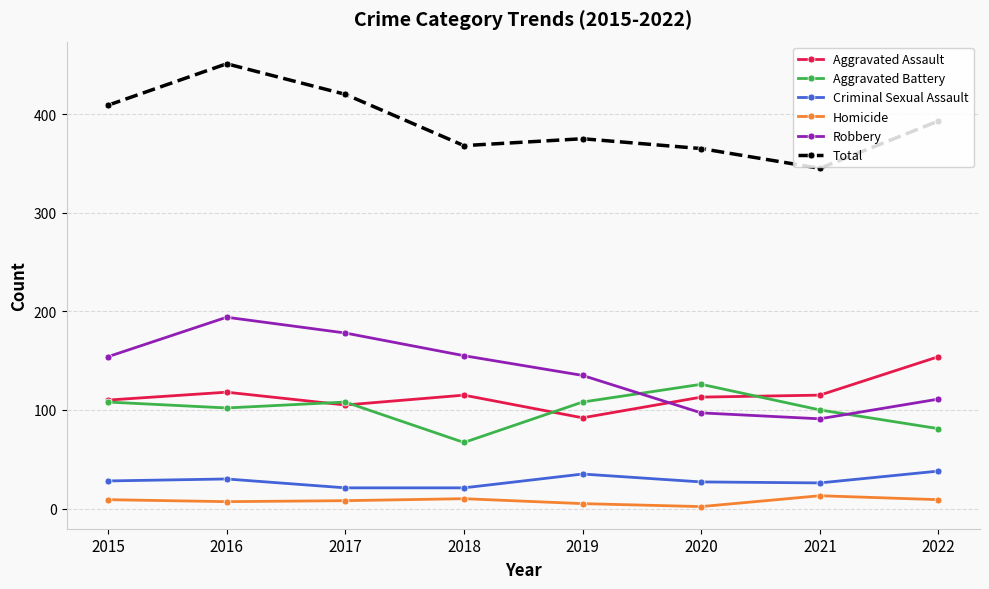

How many distinct data groups are displayed?

6